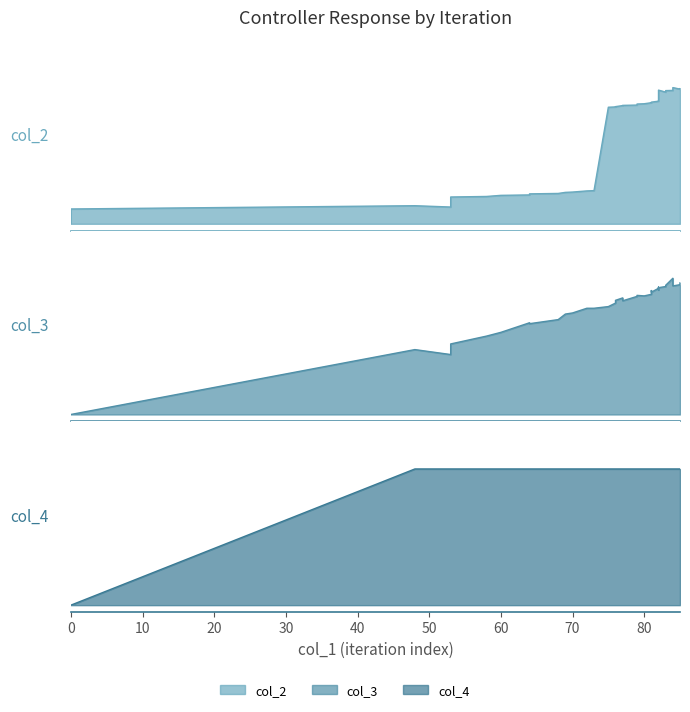

At which label does col_3 reach its peak?

82